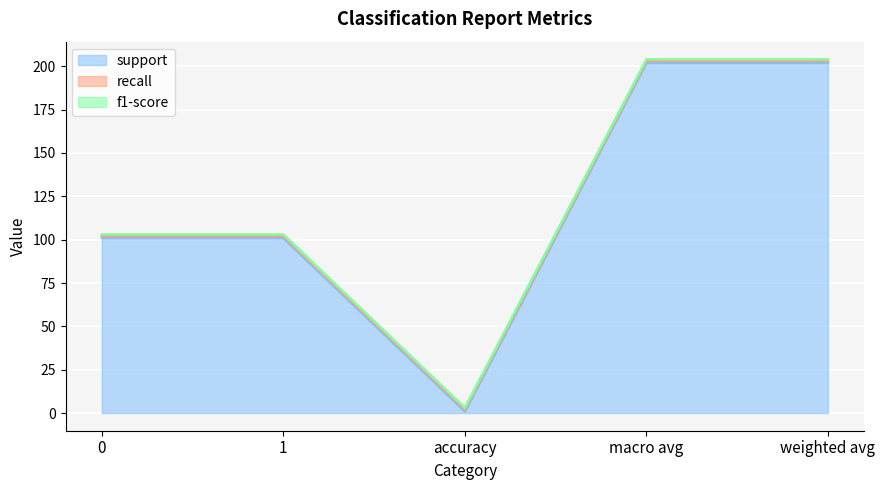

At which label does support first exceed 101?

macro avg